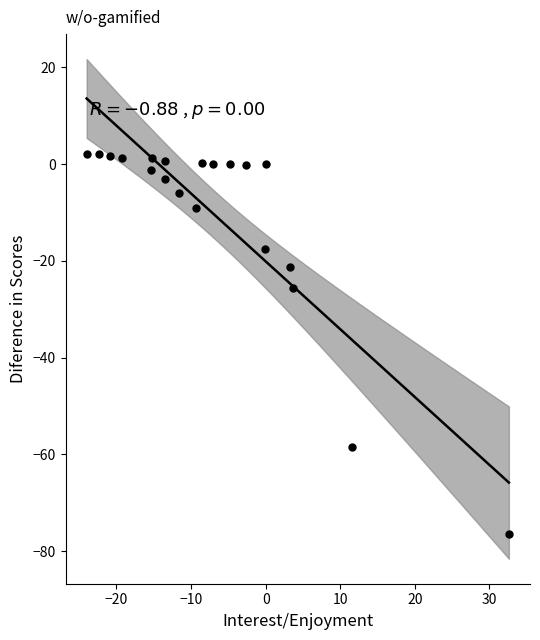

What Y value in the scatter plot is closest to -37?

-25.6